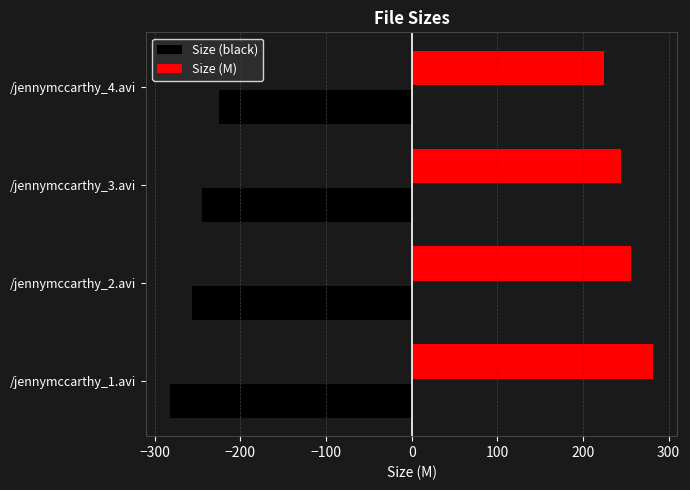

At /jennymccarthy_1.avi, list the series in order from largest to smallest.

Size (M), Size (black)